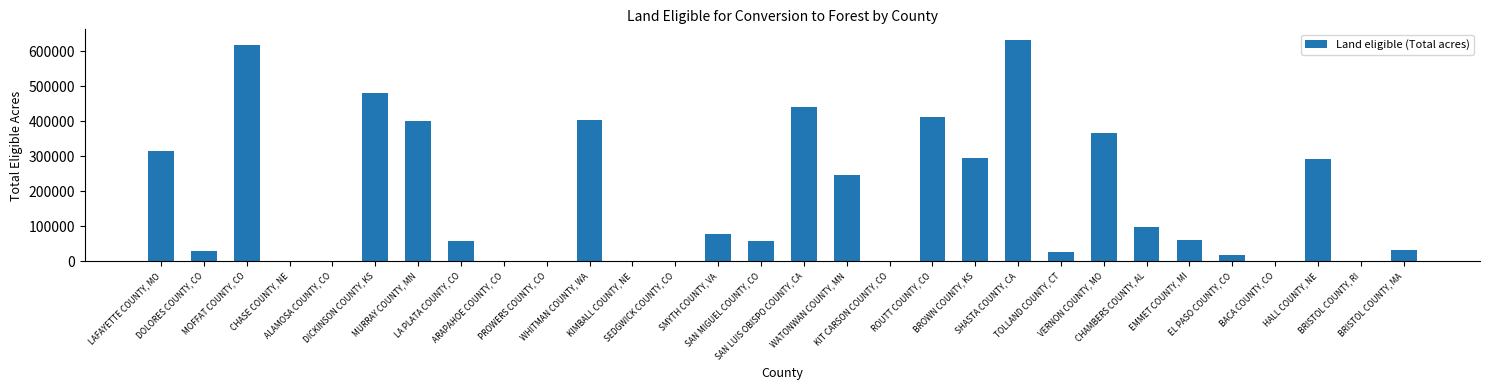

What is the sum of all values?

5358100